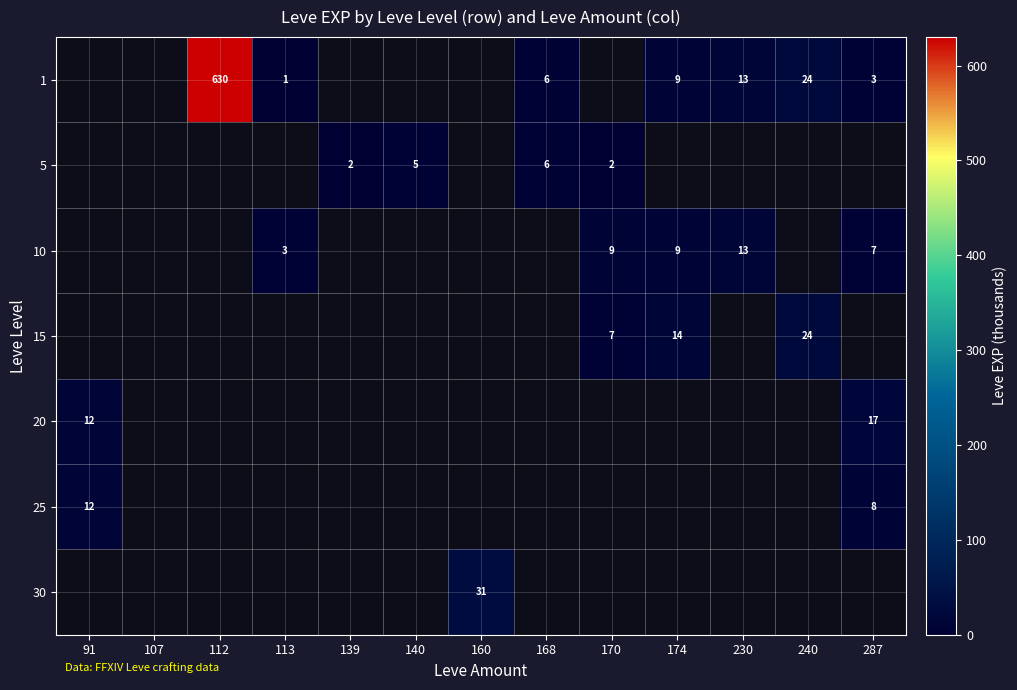

The value of 1 at 230 is 8. True or false?

False